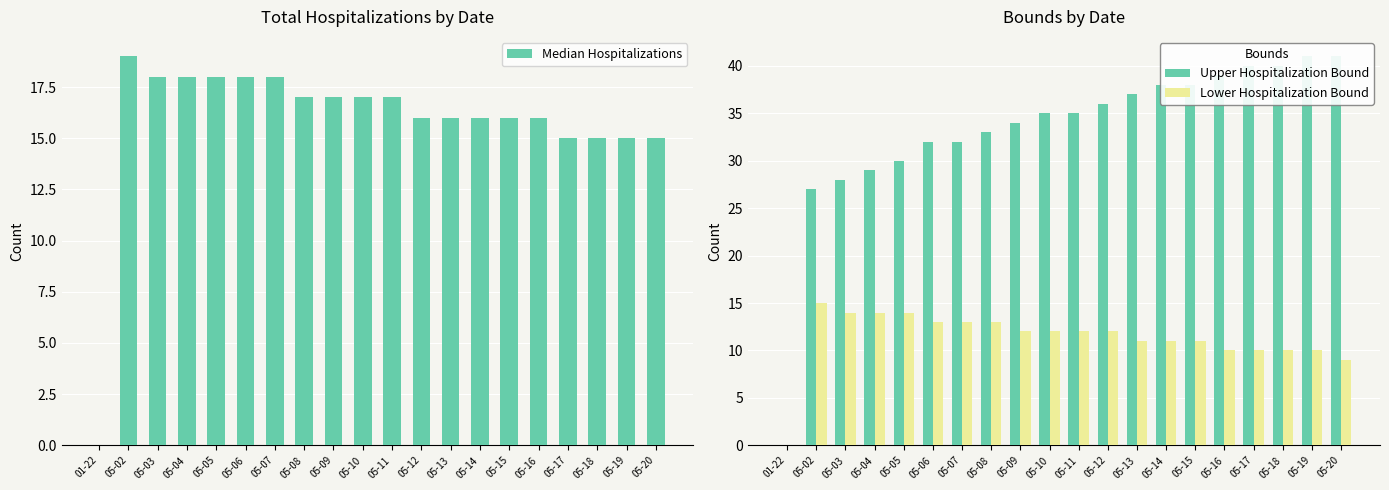

List the labels in order of Upper Hospitalization Bound value, smallest first.

01-22, 05-02, 05-03, 05-04, 05-05, 05-06, 05-07, 05-08, 05-09, 05-10, 05-11, 05-12, 05-13, 05-14, 05-15, 05-16, 05-17, 05-18, 05-19, 05-20